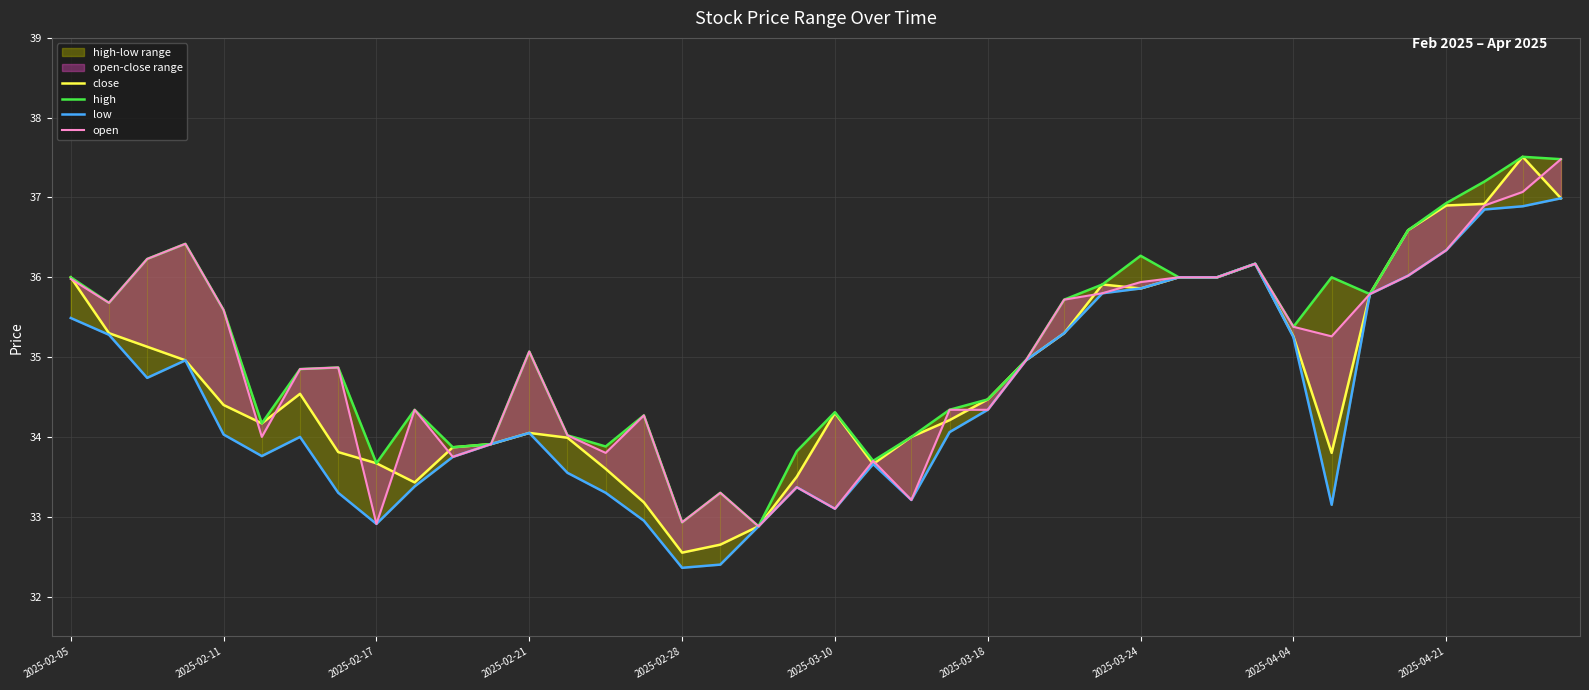

Reading right to left, list all the values displayed in this chart.

close: 37.0	37.5	36.9	36.9	36.6	35.8	33.8	35.3	36.2	36.0	36.0	35.9	35.9	35.3	35.0	34.5	34.2	34.0	33.7	34.3	33.5	32.9	32.6	32.5	33.2	33.6	34.0	34.0	33.9	33.9	33.4	33.7	33.8	34.5	34.2	34.4	35.0	35.1	35.3	36.0
high: 37.5	37.5	37.2	36.9	36.6	35.8	36.0	35.4	36.2	36.0	36.0	36.3	35.9	35.7	35.0	34.5	34.3	34.0	33.7	34.3	33.8	32.9	33.3	32.9	34.3	33.9	34.0	35.1	33.9	33.9	34.3	33.7	34.9	34.9	34.2	35.6	36.4	36.2	35.7	36.0
low: 37.0	36.9	36.9	36.3	36.0	35.8	33.1	35.2	36.2	36.0	36.0	35.9	35.8	35.3	35.0	34.3	34.1	33.2	33.7	33.1	33.4	32.9	32.4	32.4	33.0	33.3	33.5	34.0	33.9	33.8	33.4	32.9	33.3	34.0	33.8	34.0	35.0	34.7	35.3	35.5
open: 37.5	37.1	36.9	36.3	36.0	35.8	35.3	35.4	36.2	36.0	36.0	35.9	35.8	35.7	35.0	34.3	34.3	33.2	33.7	33.1	33.4	32.9	33.3	32.9	34.3	33.8	34.0	35.1	33.9	33.8	34.3	32.9	34.9	34.9	34.0	35.6	36.4	36.2	35.7	36.0